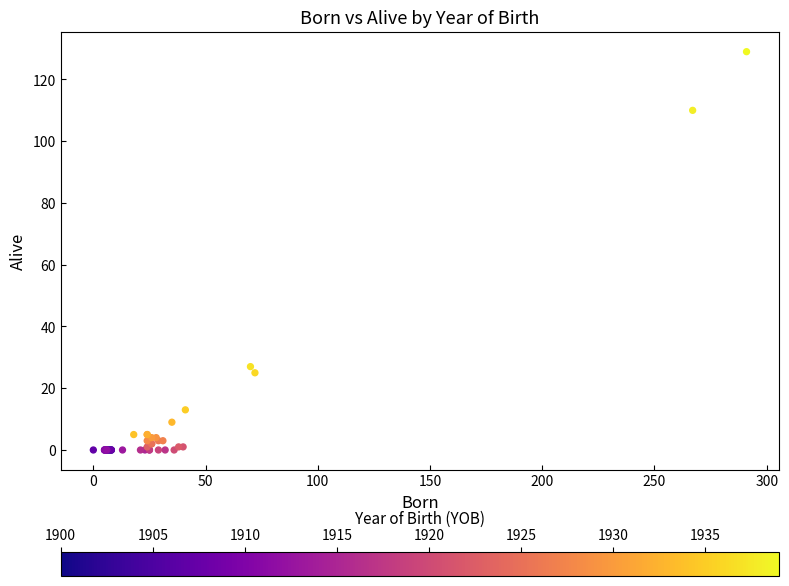

What Y value in the scatter plot is closest to 64?

27